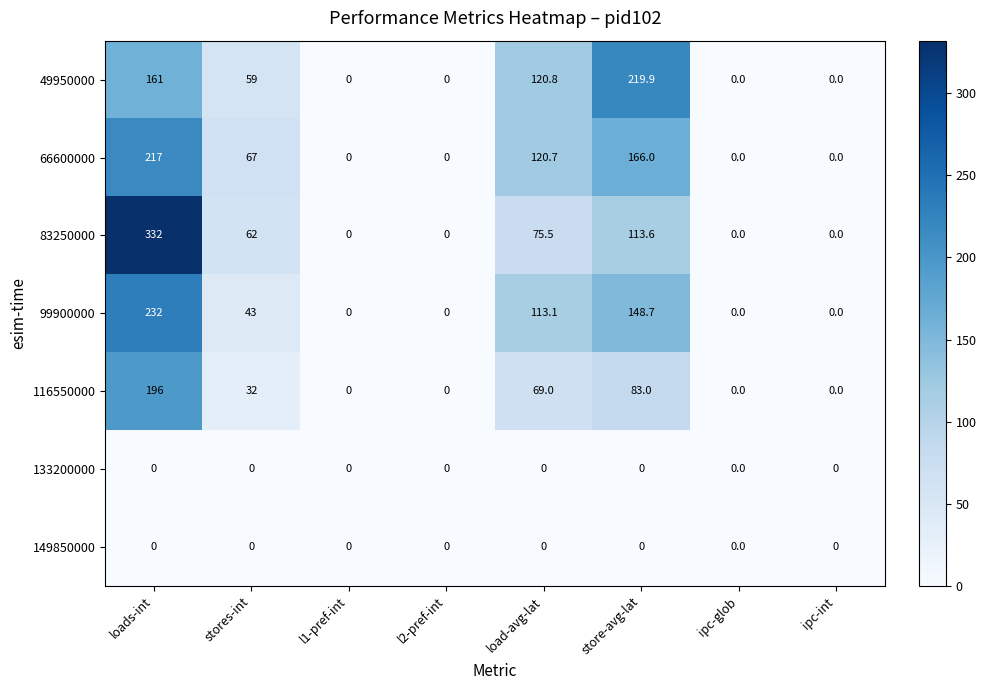

What is the maximum value shown in the chart?

332.0